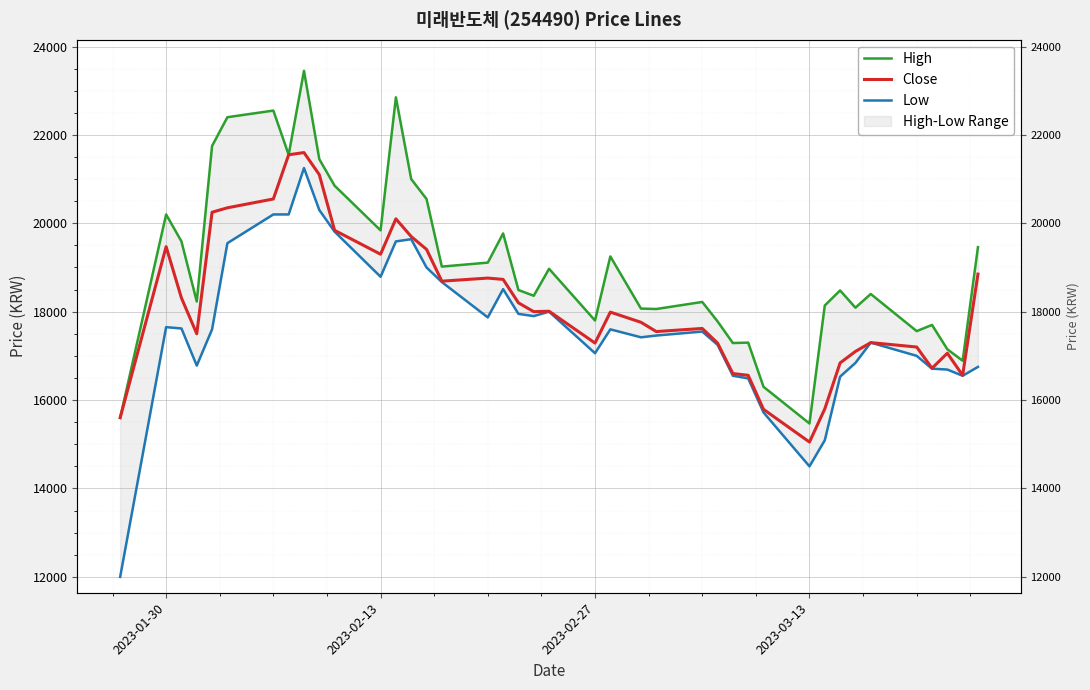

Count the number of categories in the chart.

40